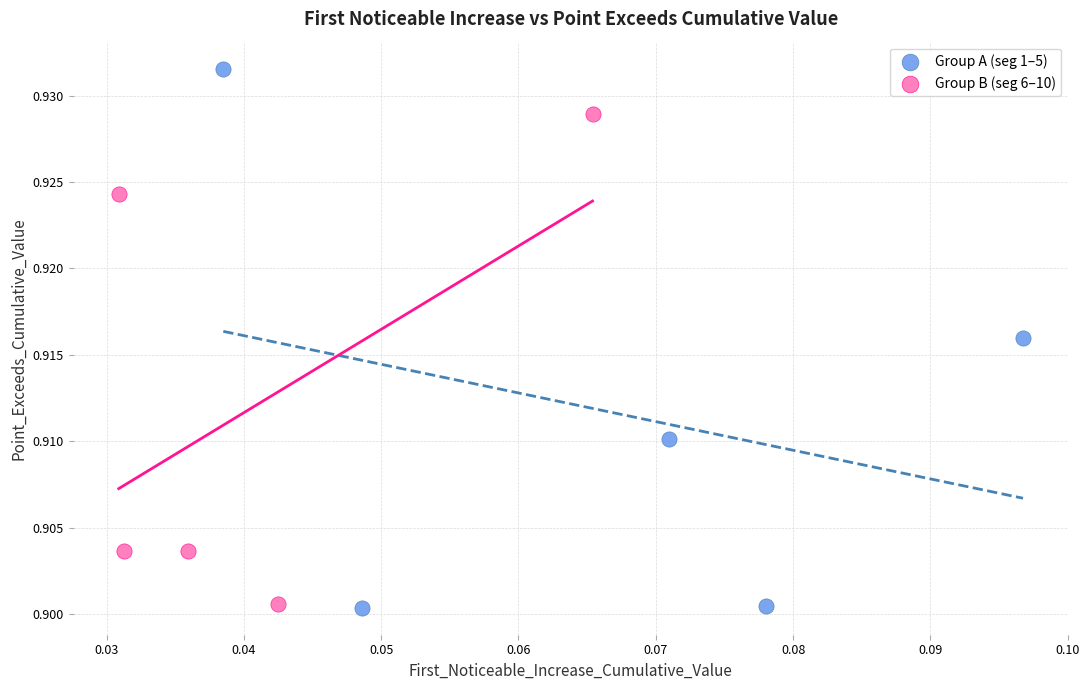

What are all the series names shown in the legend?

Group A (seg 1–5), Group B (seg 6–10)